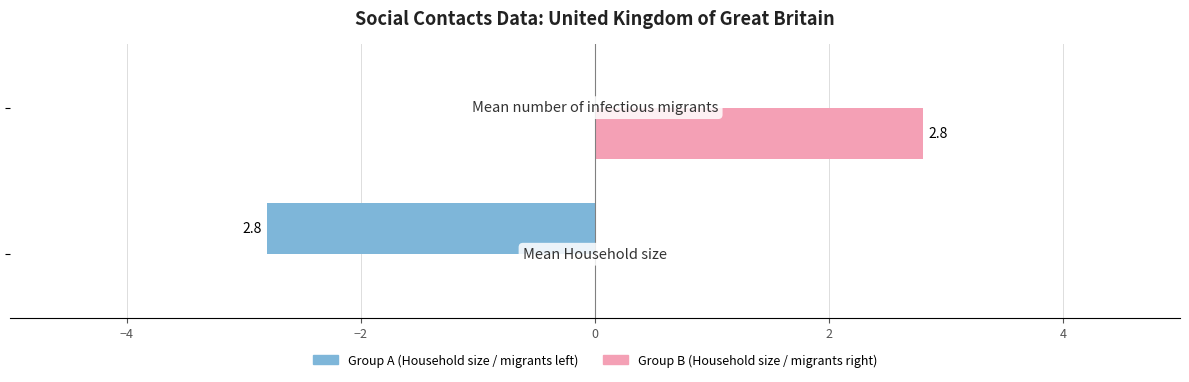

How many categories are shown in the chart?

2